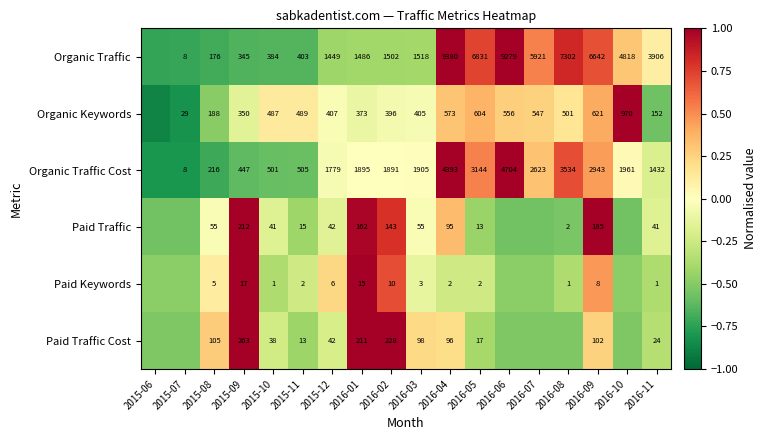

At 2015-10, list the series in order from smallest to largest.

Paid Keywords, Paid Traffic Cost, Paid Traffic, Organic Traffic, Organic Keywords, Organic Traffic Cost